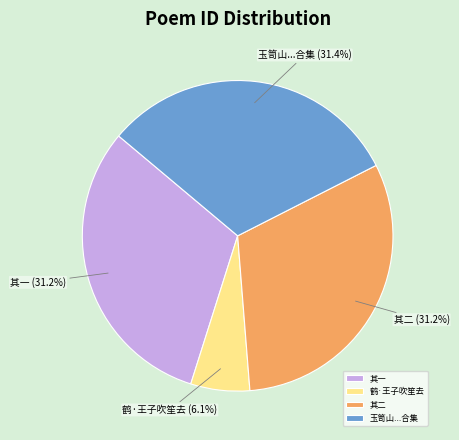

Do 鹤·王子吹笙去 and 其一 together represent more than half of the pie?

No